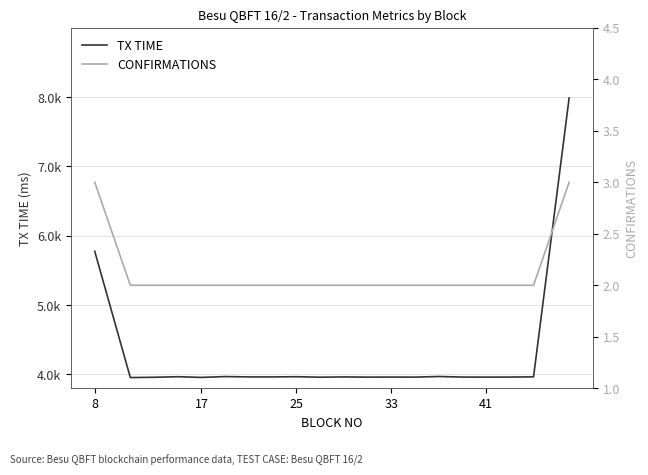

How many interior local valleys does the TX TIME series have?

6